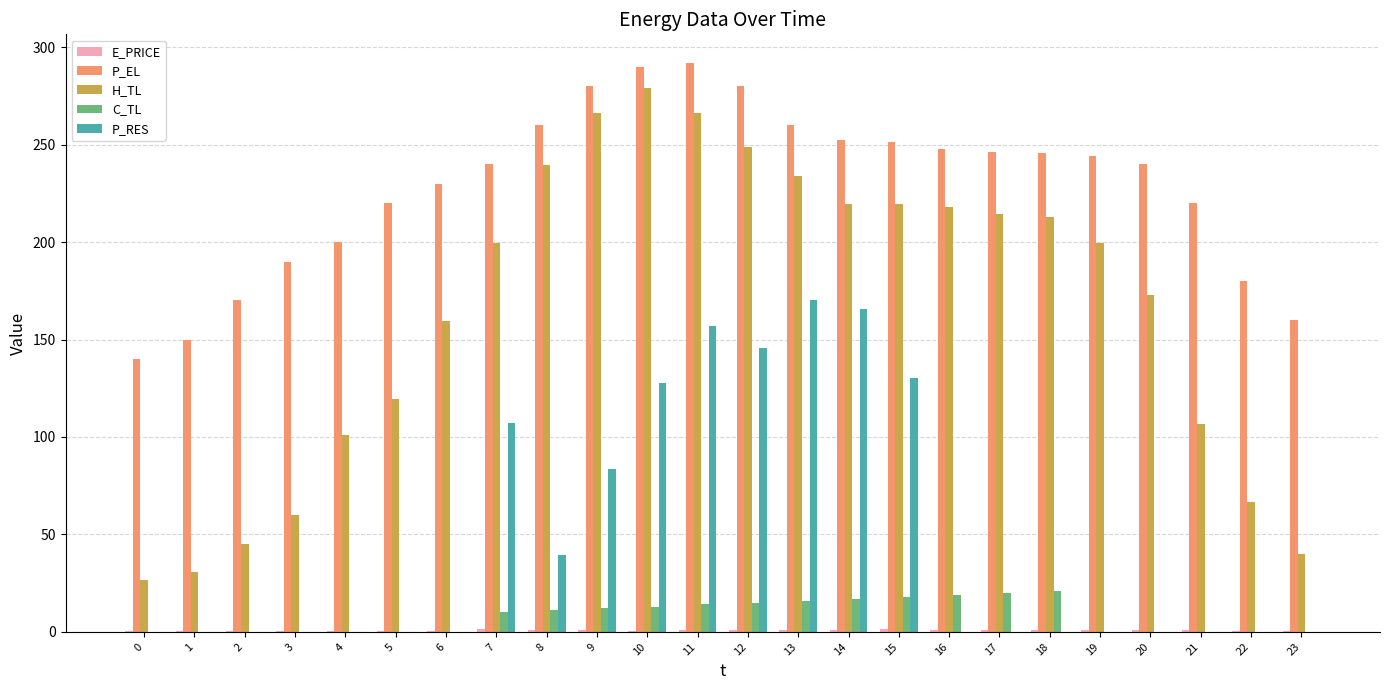

How many data points does each series have?

24